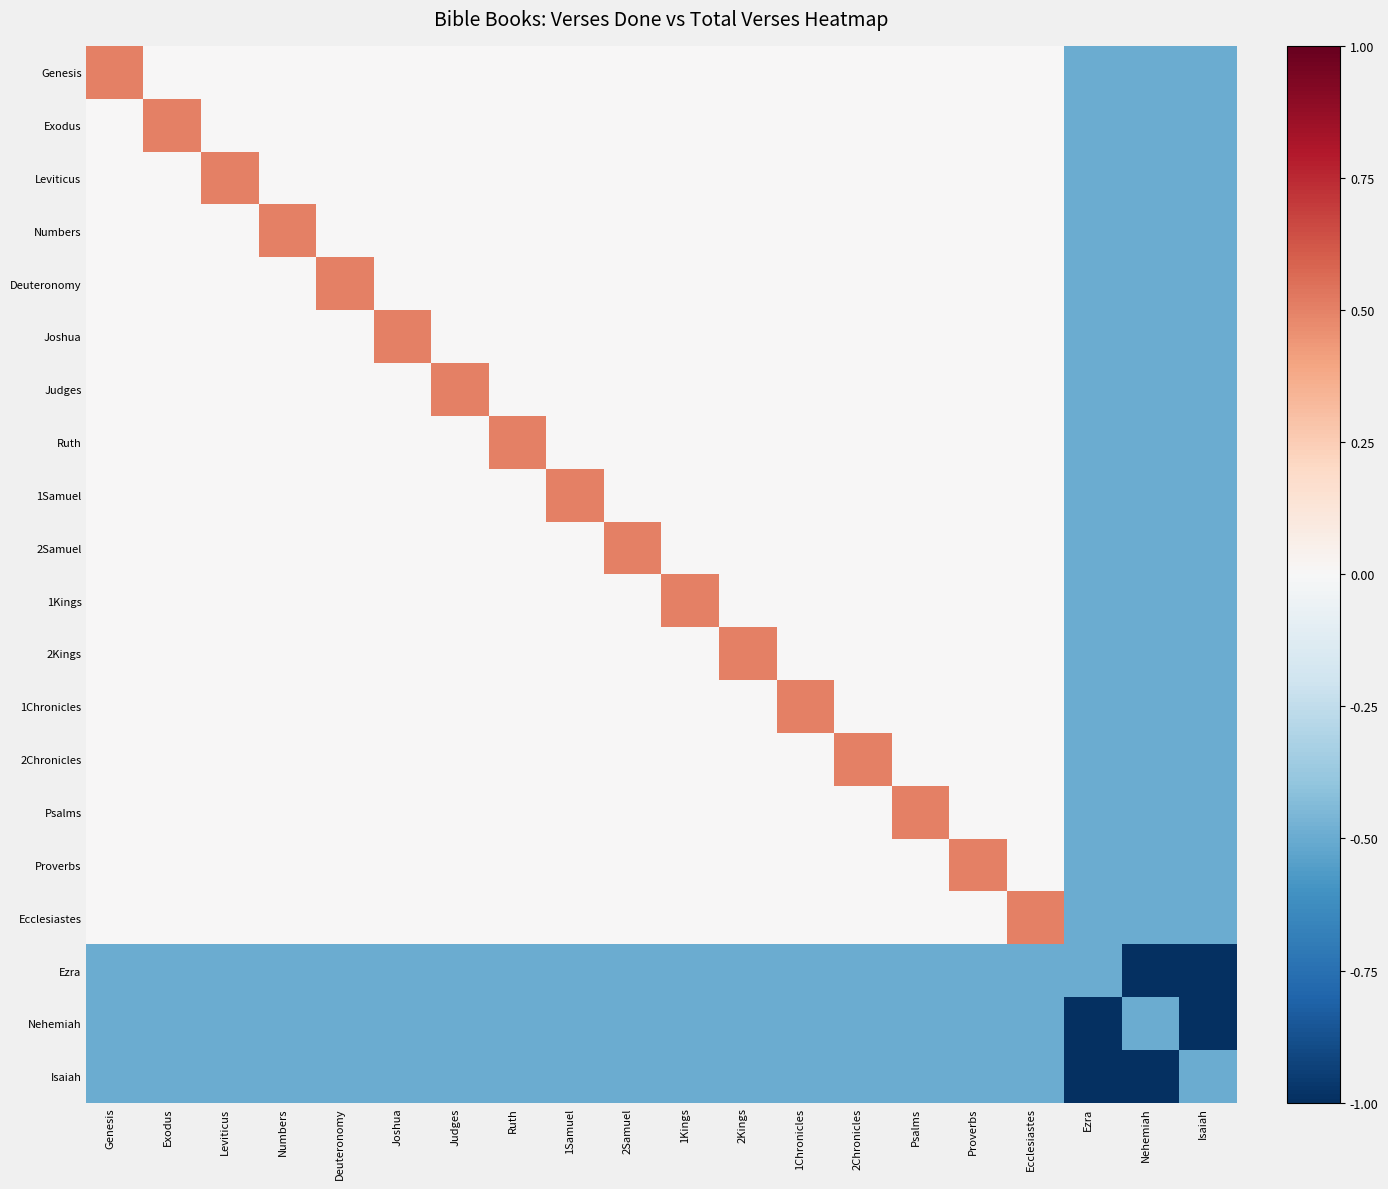

What is the sum of the Isaiah values at Numbers and Joshua?

-1.0